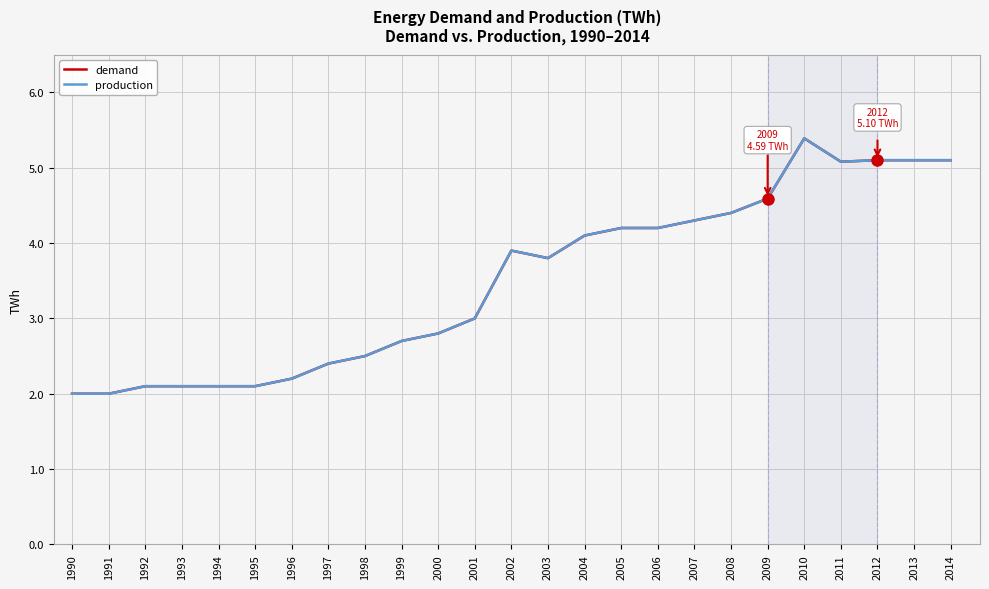

True or false: production and demand cross at least once.

False